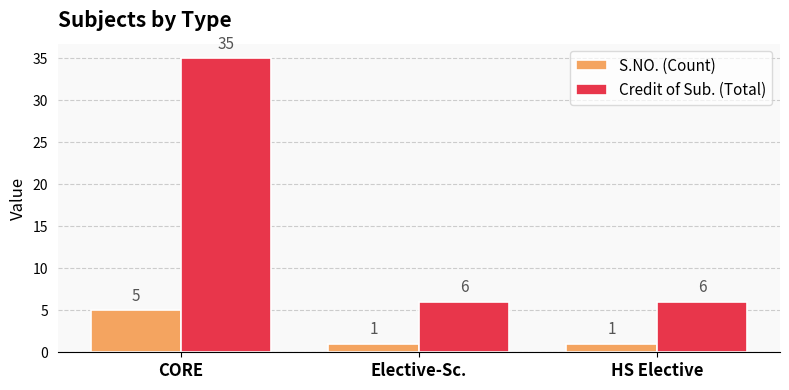

At CORE, list the series in order from largest to smallest.

Credit of Sub. (Total), S.NO. (Count)